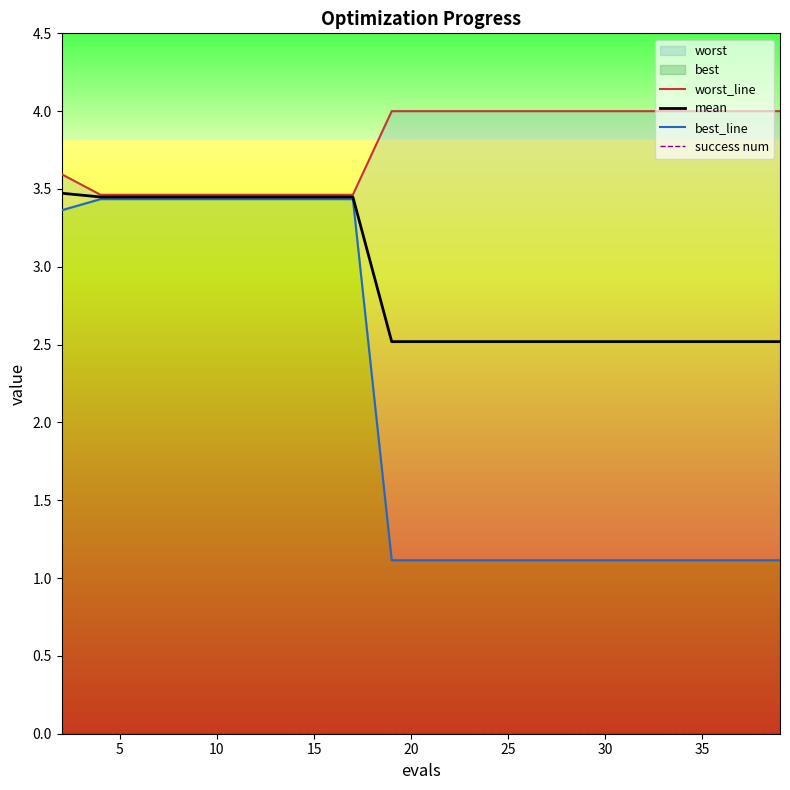

True or false: best_line and worst_line intersect in this chart.

False